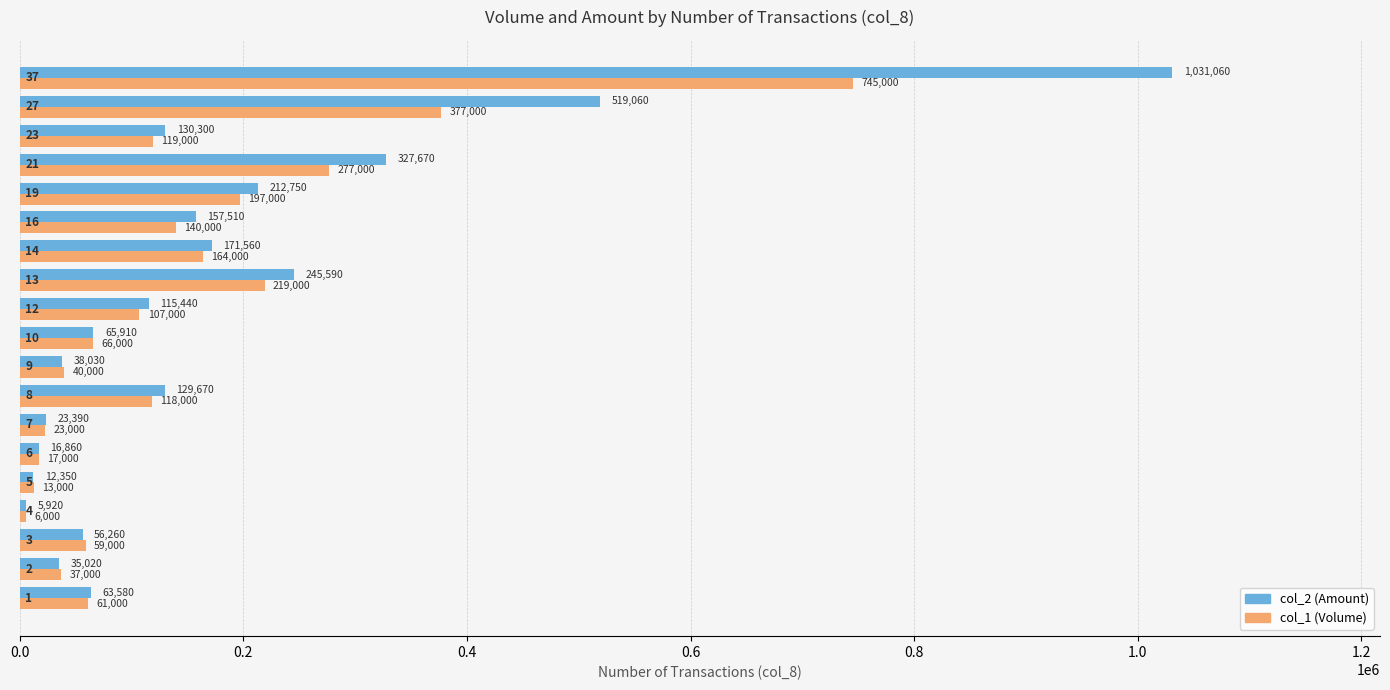

What is the average value of the col_1 (Volume) series?

146579